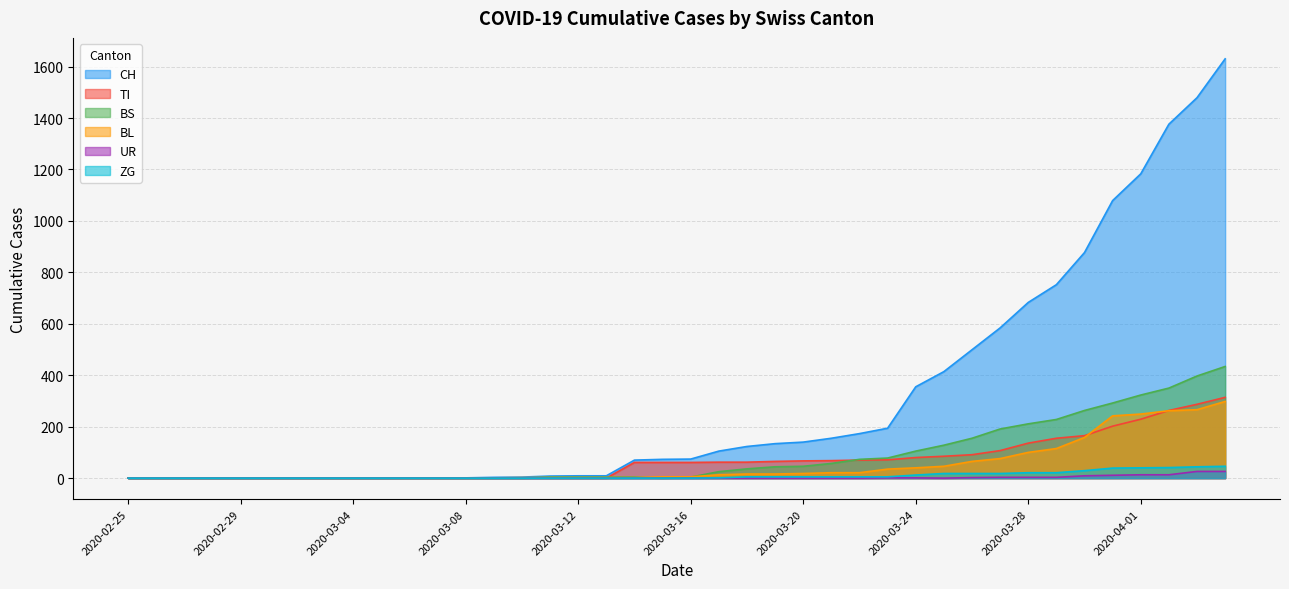

At which label does ZG reach its minimum?

2020-02-25